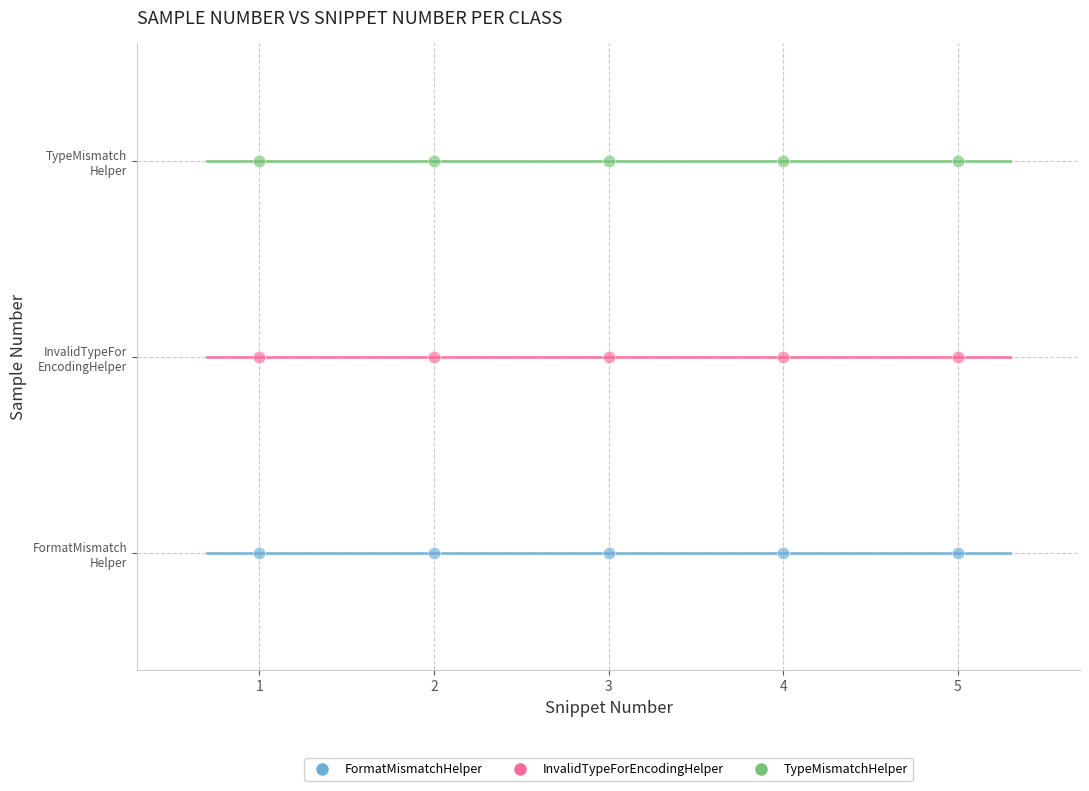

Which series contains the highest Y value?

TypeMismatchHelper